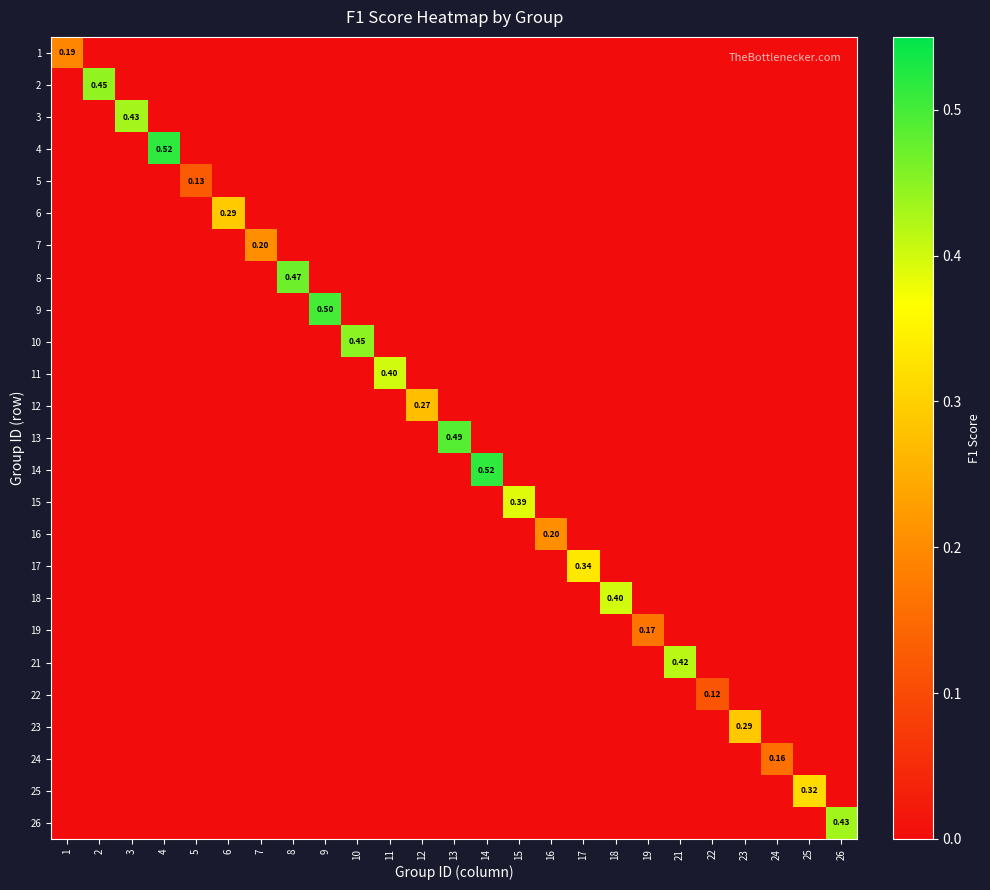

True or false: 1 has a value of 0.1 at 18.

False